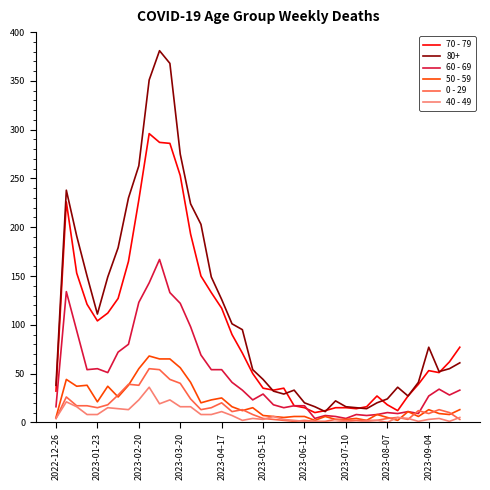

What is the greatest value displayed?

381